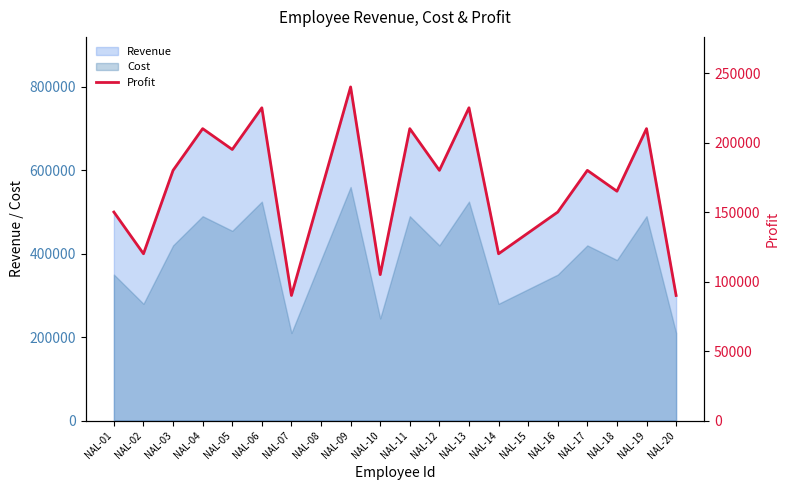

Where is the first local maximum?

NAL-04